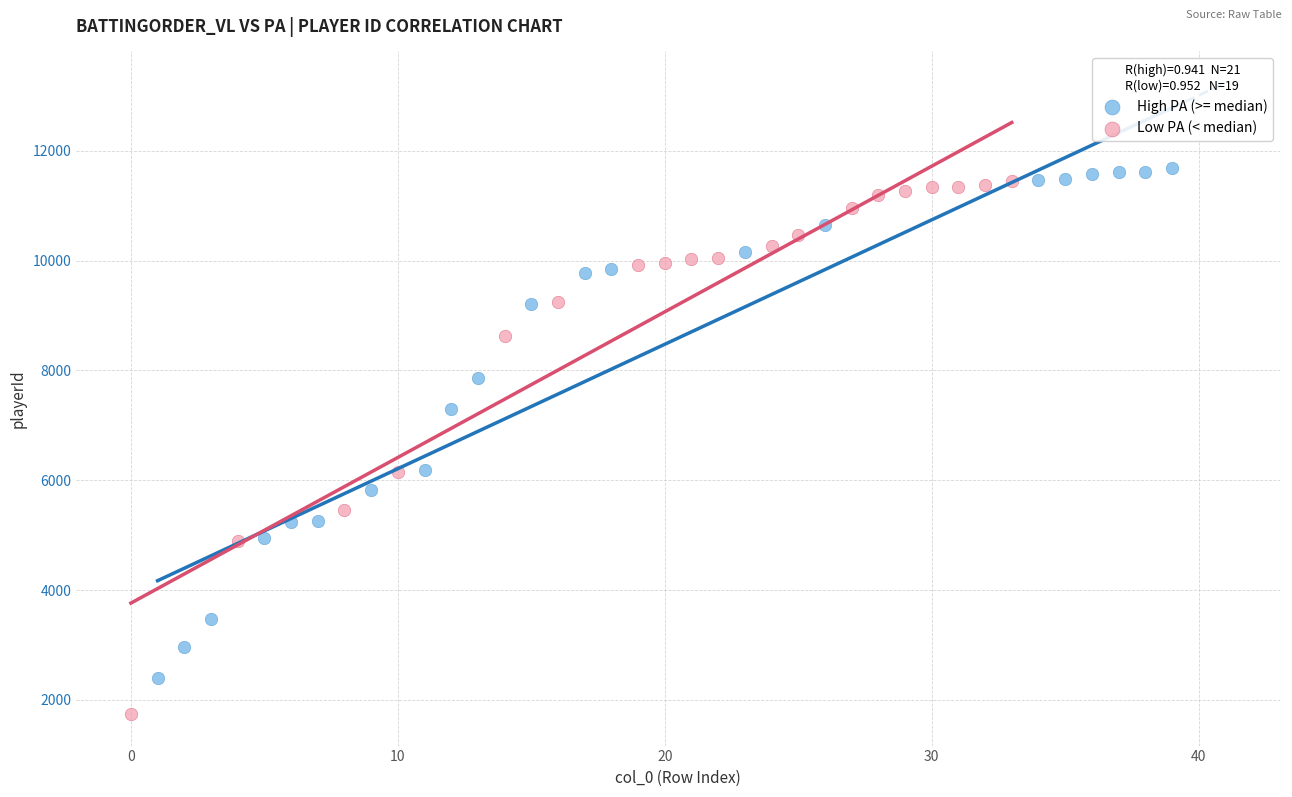

Which series has the largest Y range (max minus min)?

Low PA (< median)